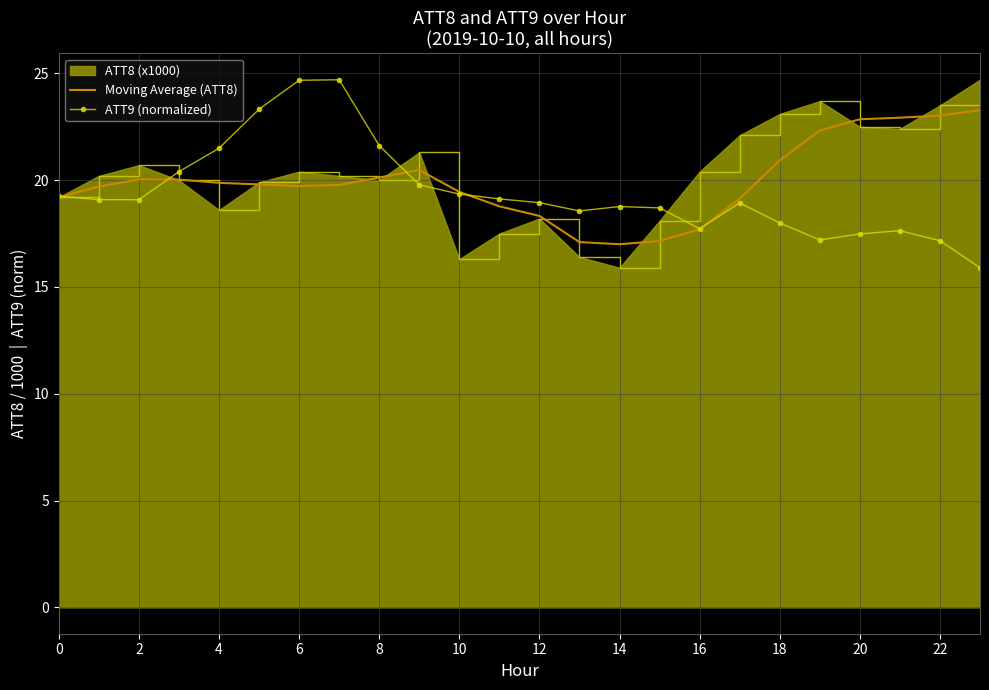

What is the lowest value of the Moving Average (ATT8) series?

17.0